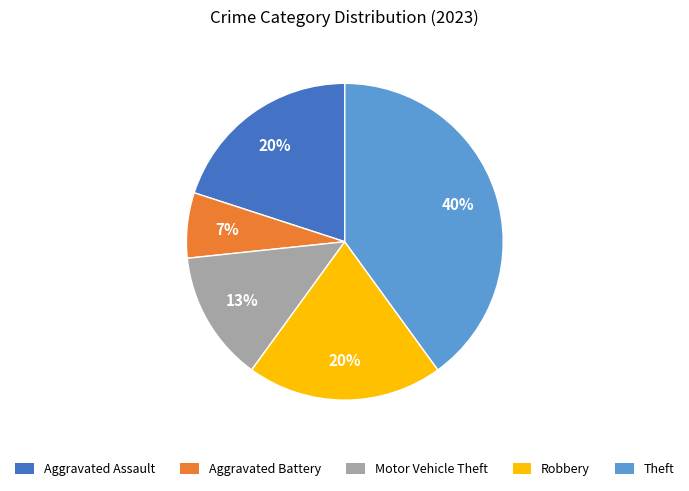

Is there any slice that represents more than half of the pie?

No